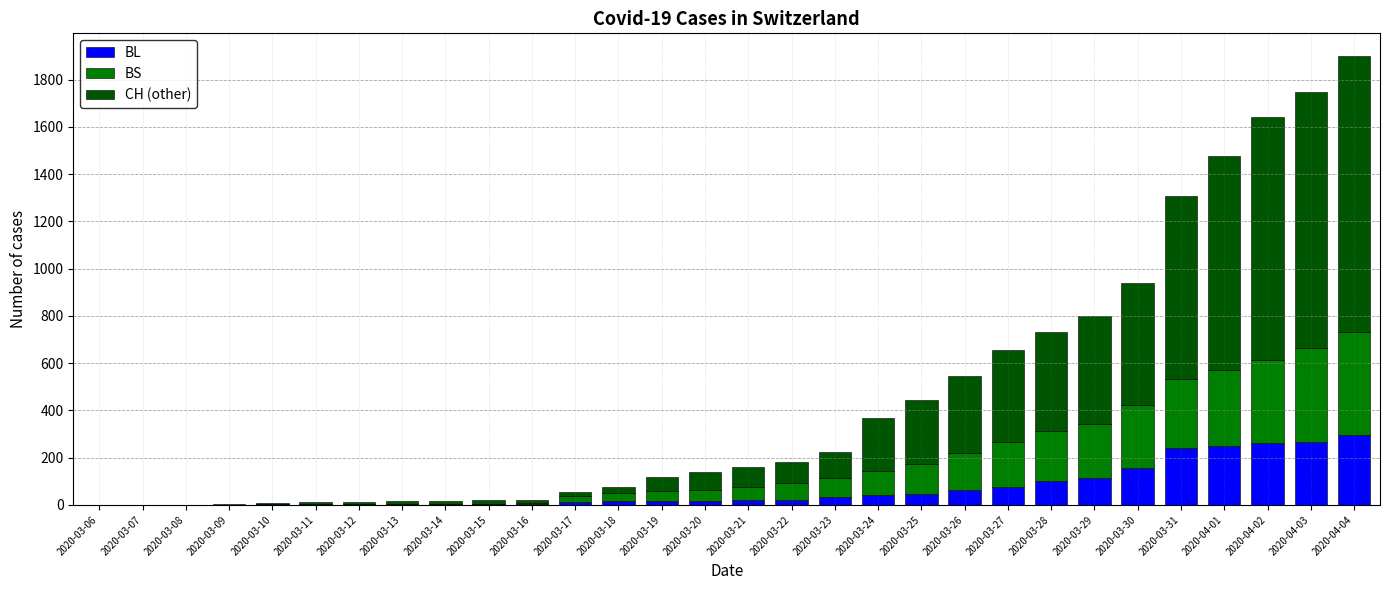

What is the maximum value for BL?

298